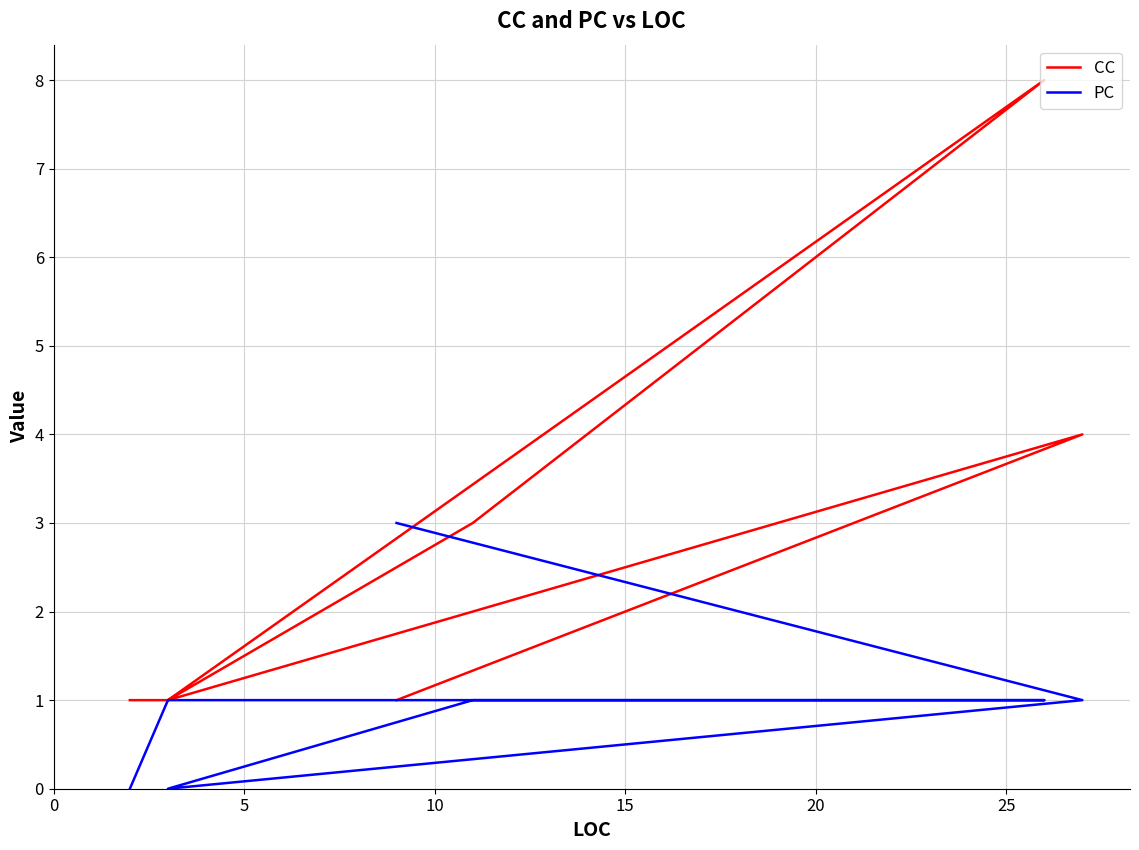

Rank the series by their maximum value, from lowest to highest.

PC, CC